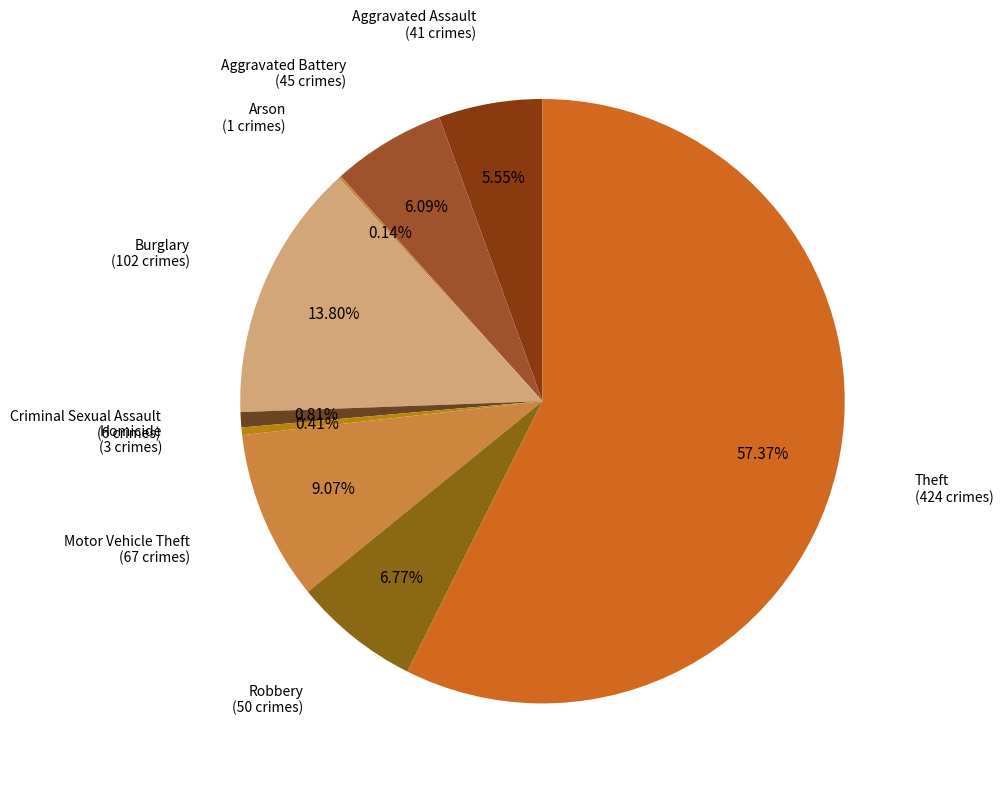

True or false: Robbery accounts for 1% of the total.

False